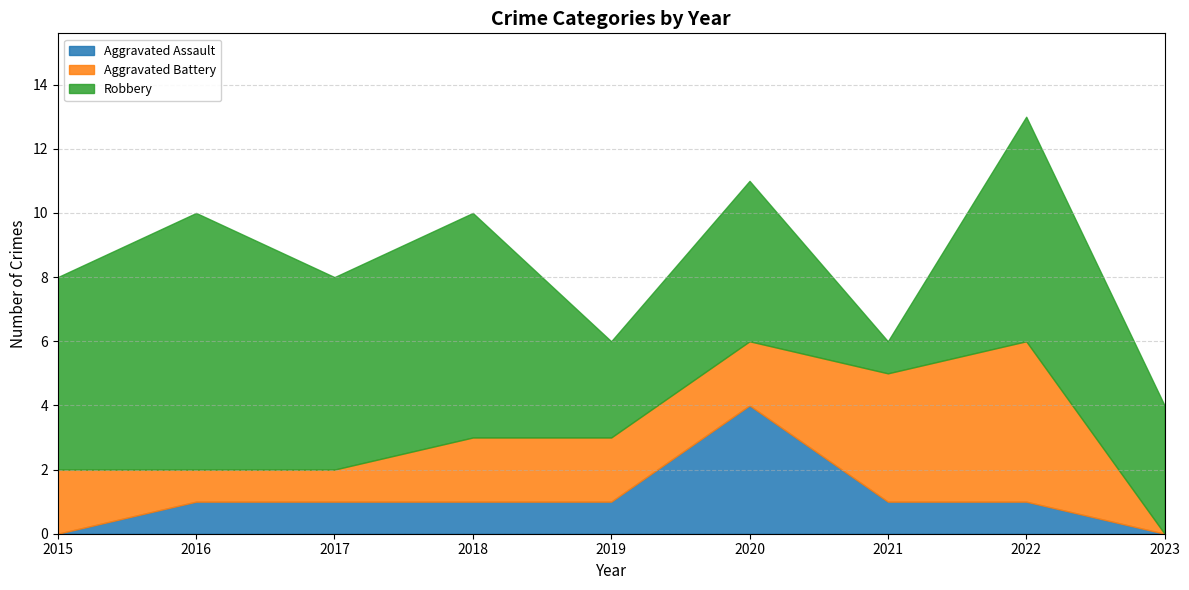

Reading right to left, transcribe all the data shown in this chart.

Aggravated Assault: 0	1	1	4	1	1	1	1	0
Aggravated Battery: 0	5	4	2	2	2	1	1	2
Robbery: 4	7	1	5	3	7	6	8	6